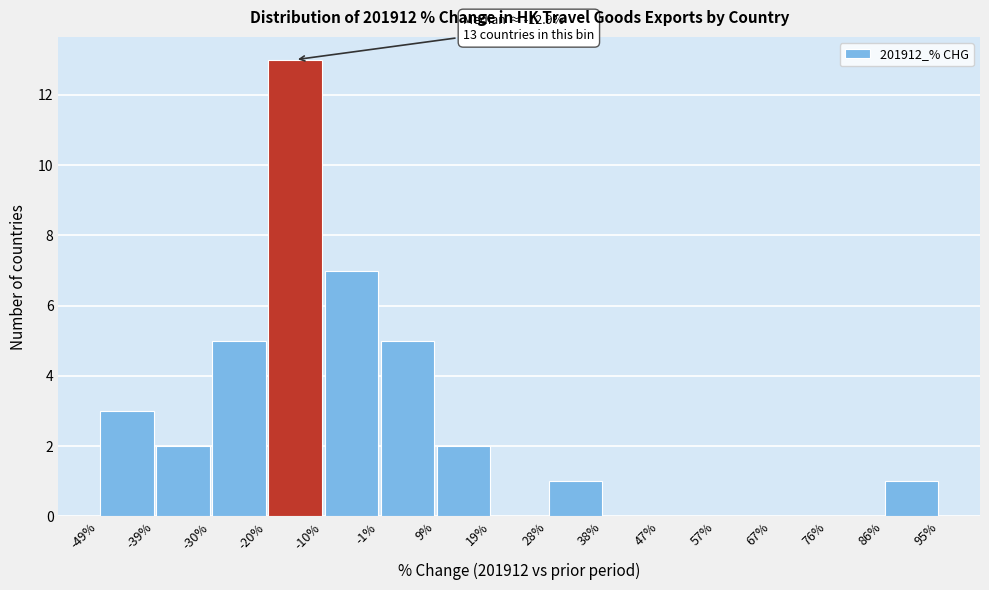

Over which range of the x-axis is the bar tallest?

-20% to -10%